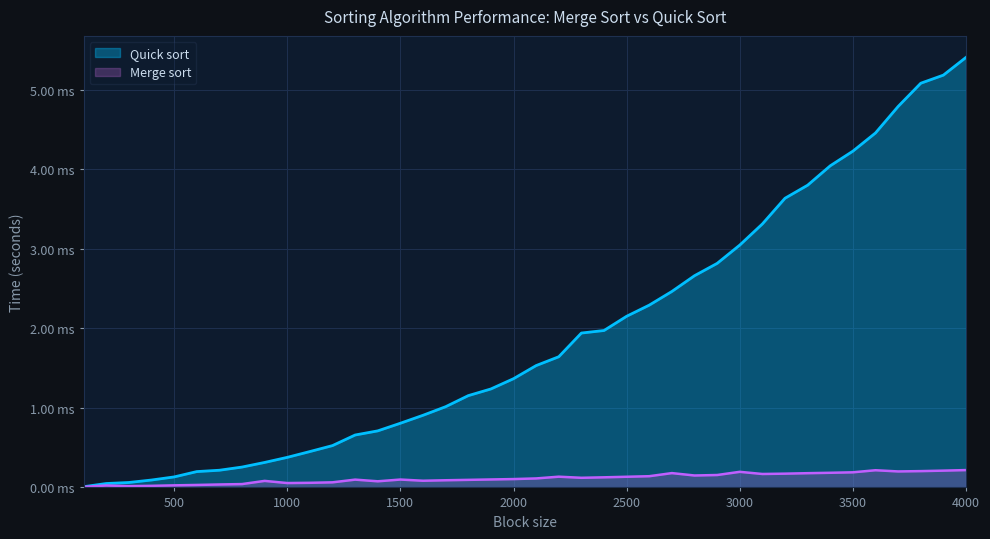

How many lines are shown in the chart?

2